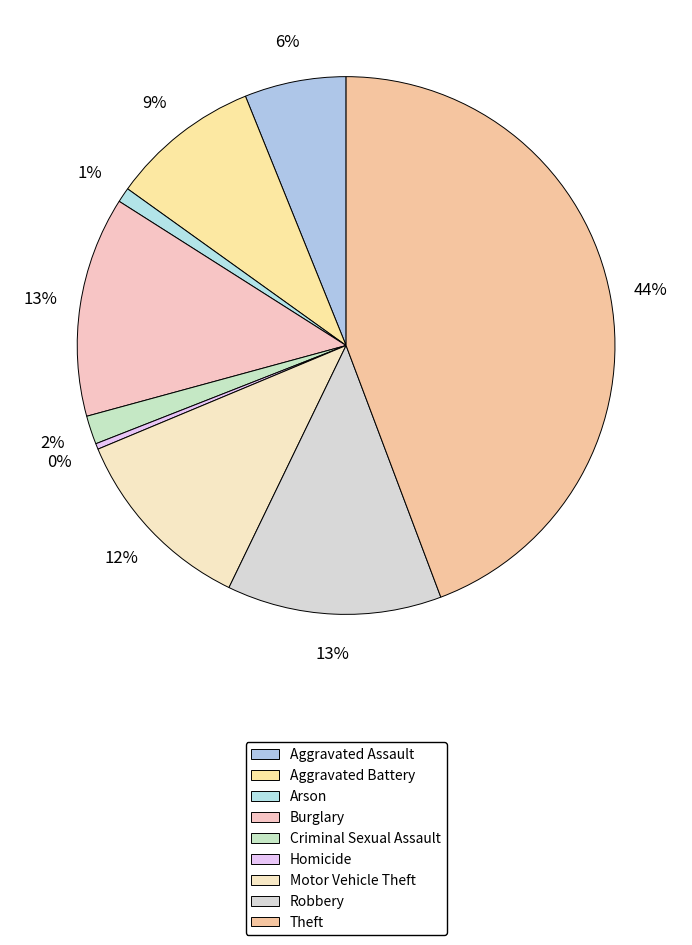

Count the number of slices in the pie.

9